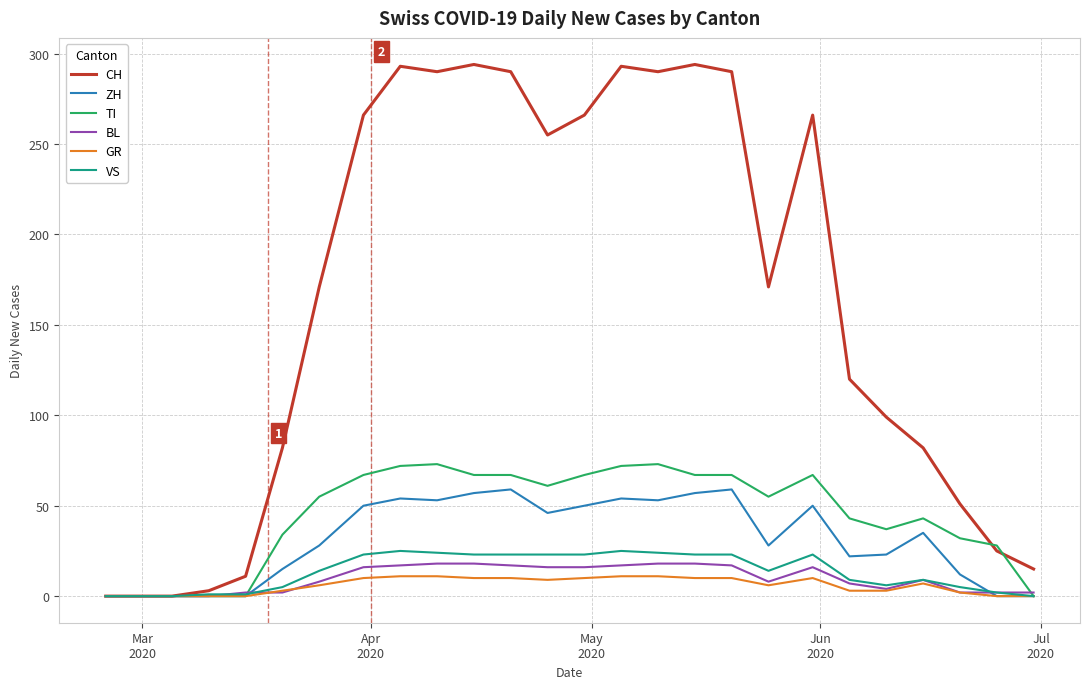

Which series has the largest range (max minus min)?

CH